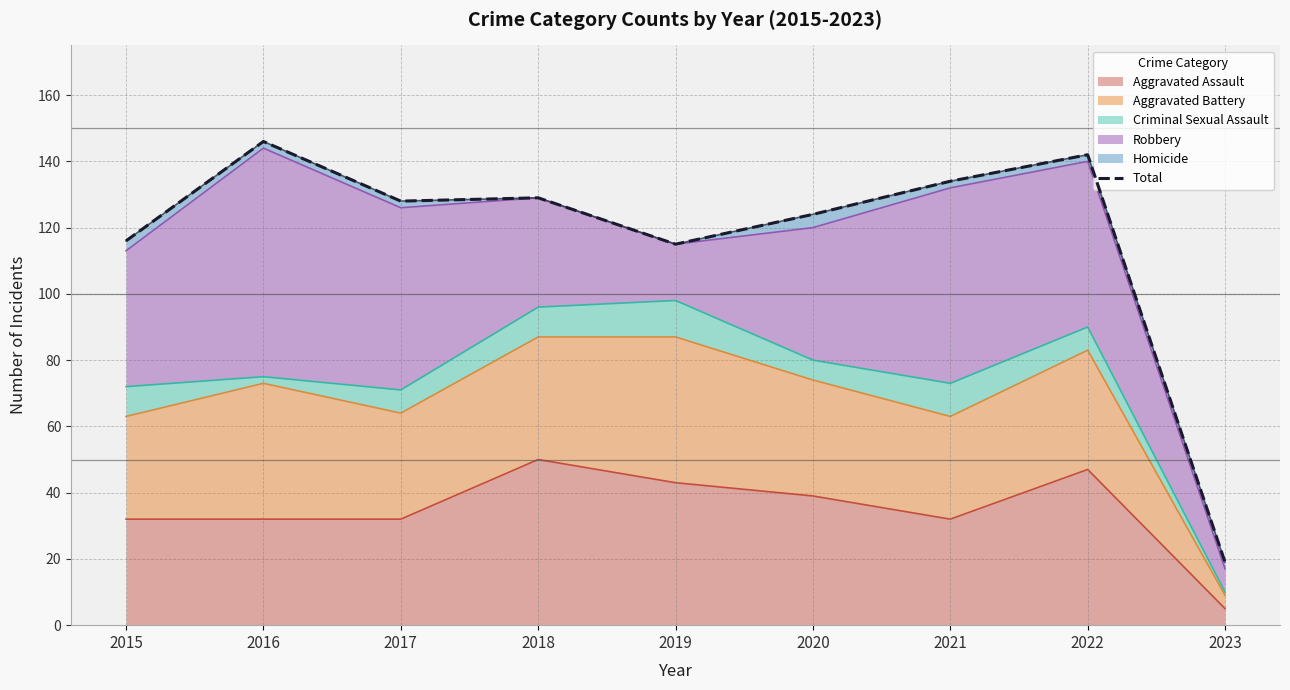

Count the number of categories in the chart.

9